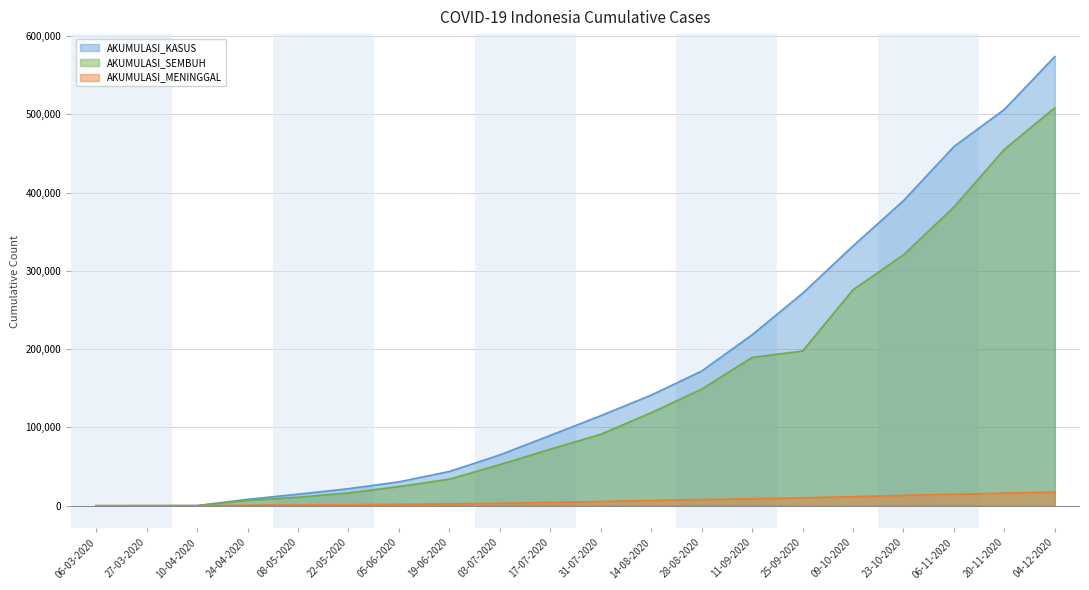

True or false: AKUMULASI_MENINGGAL and AKUMULASI_KASUS cross at least once.

False